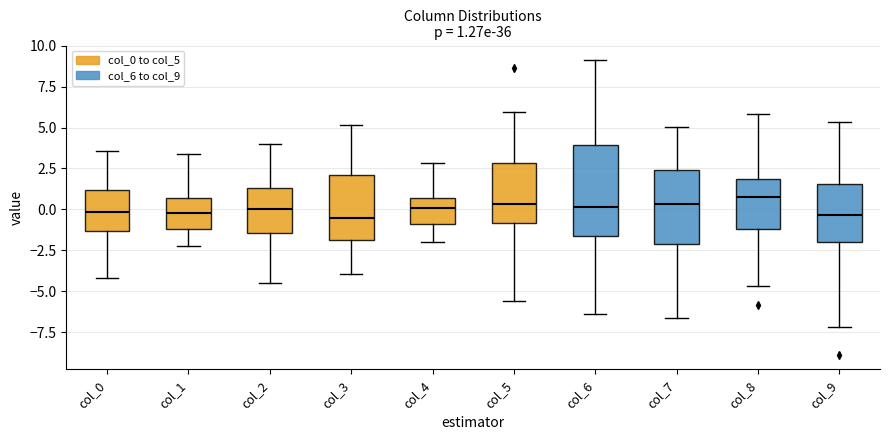

Which box is the tallest, from its lower edge to its upper edge?

col_6